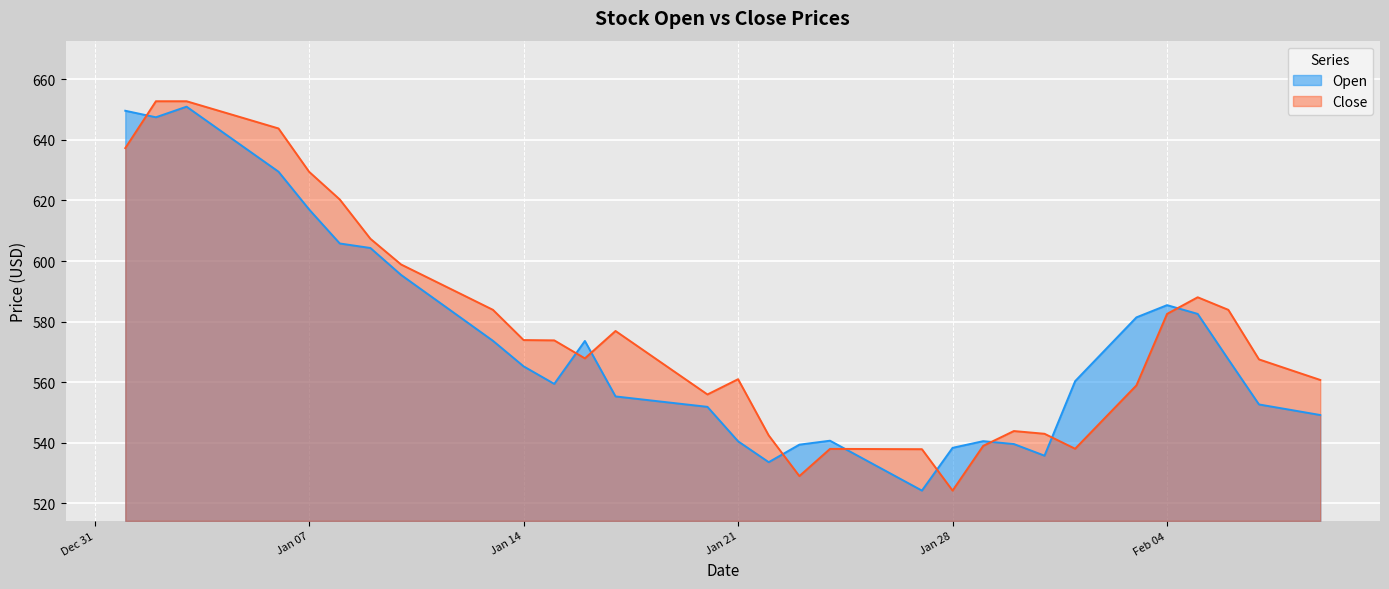

Is it true that Open equals 535.2 at 2025-01-25?

True